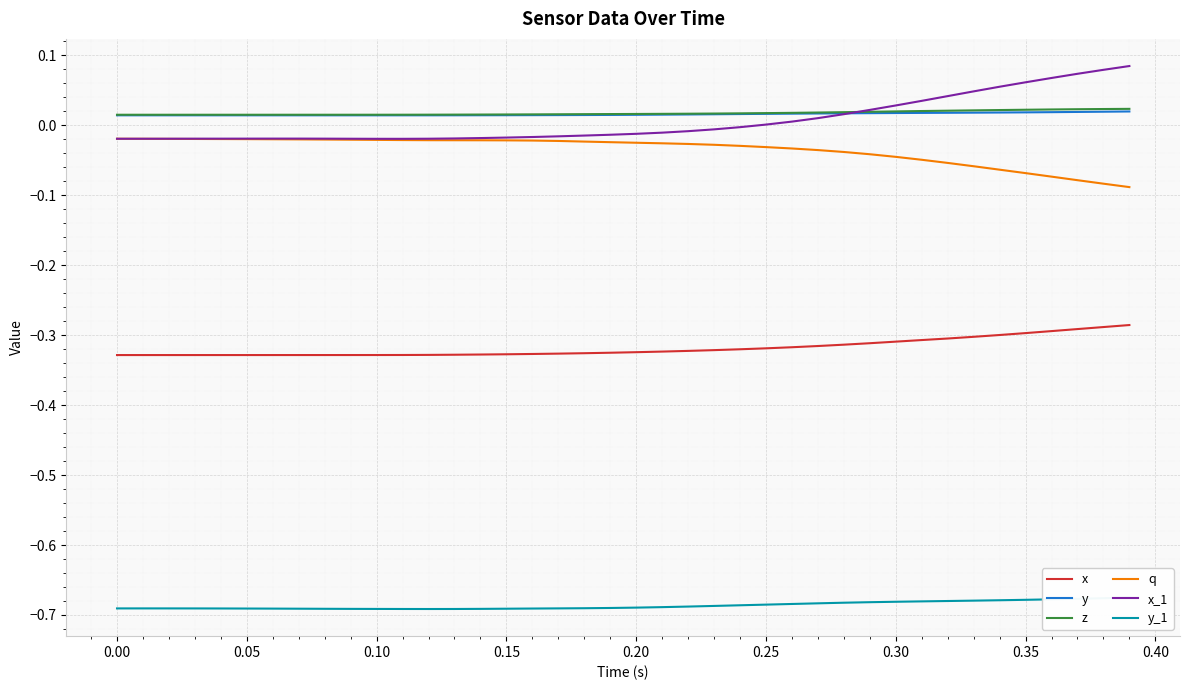

True or false: z and x intersect in this chart.

False